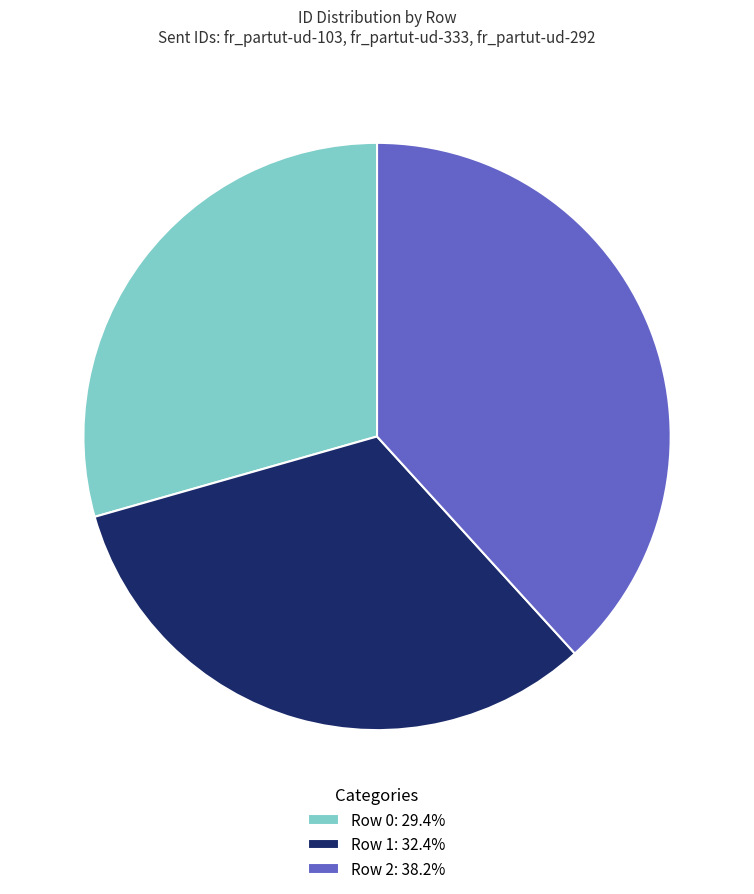

Which category has the biggest portion of the pie?

Row 2